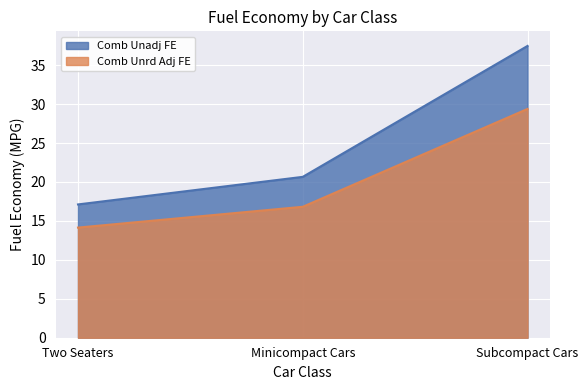

How many values in the Comb Unadj FE series exceed 20?

2